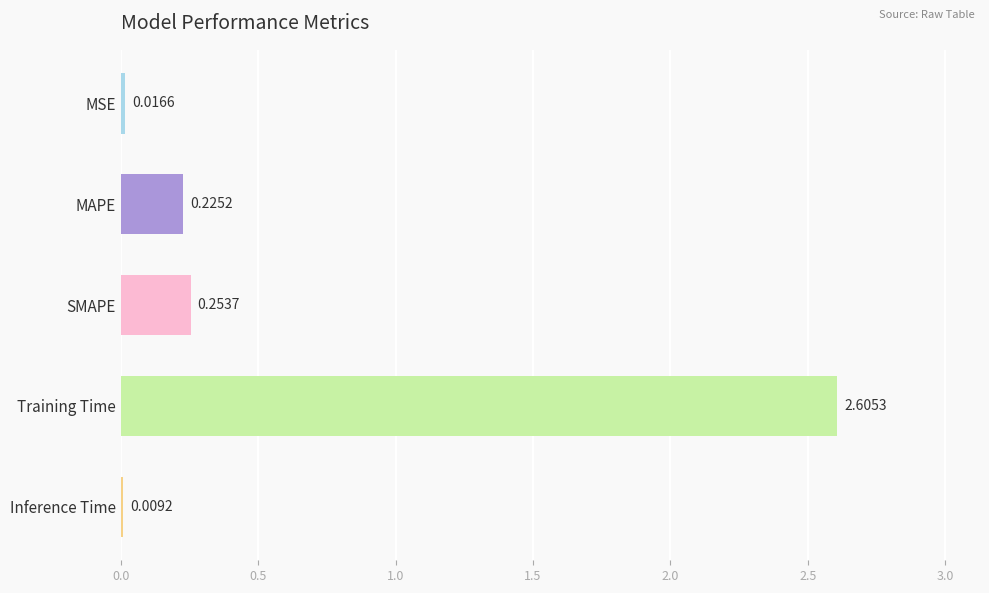

Which label corresponds to the largest value in the chart?

Training Time